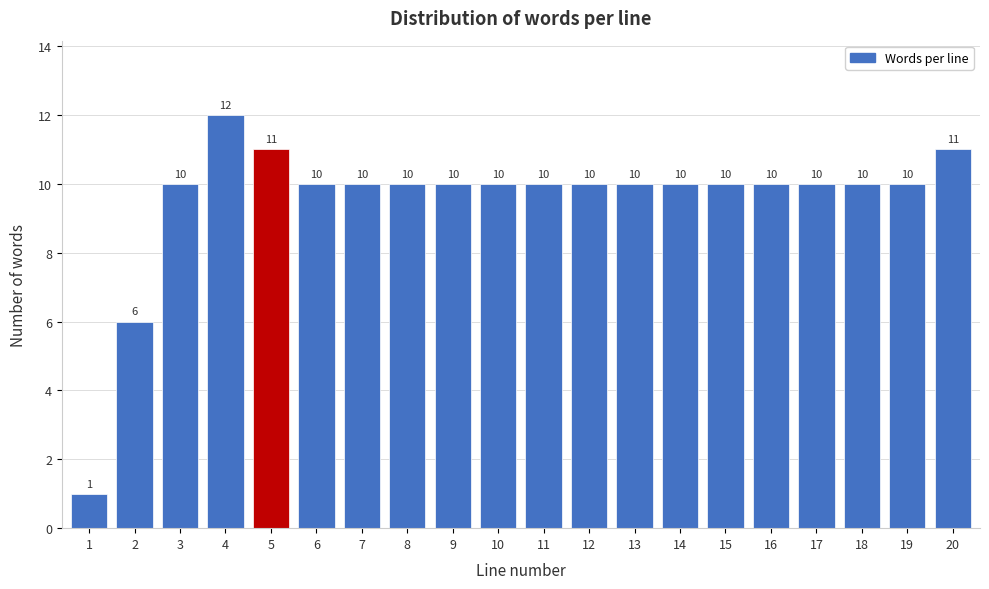

Reading right to left, what are all the values shown in this chart?

11	10	10	10	10	10	10	10	10	10	10	10	10	10	10	11	12	10	6	1